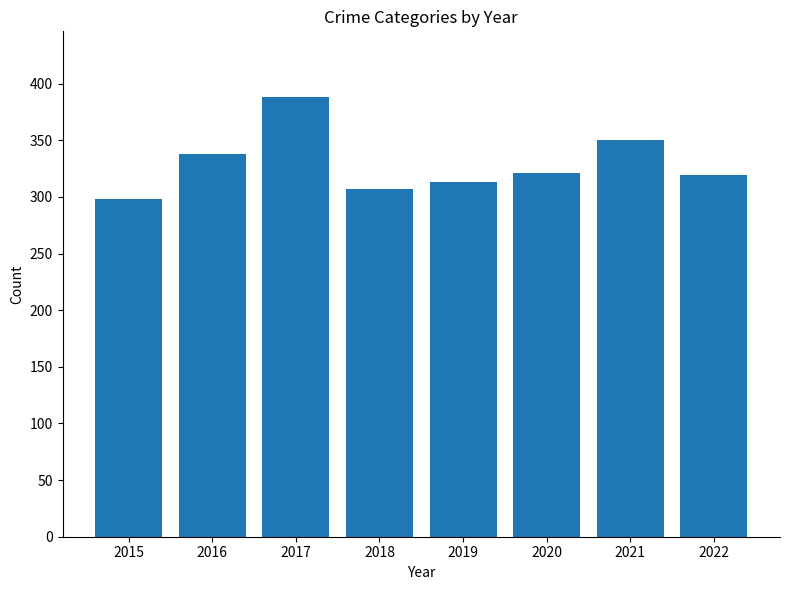

Which has a higher value, 2021 or 2017?

2017